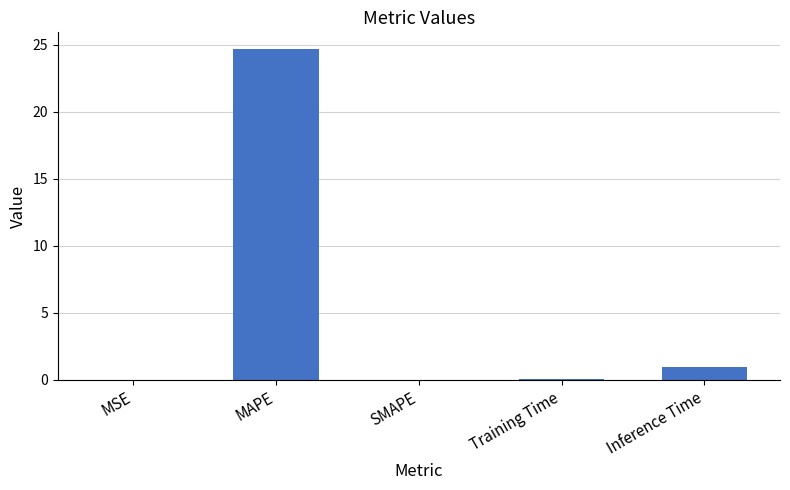

How many data points does each series have?

5